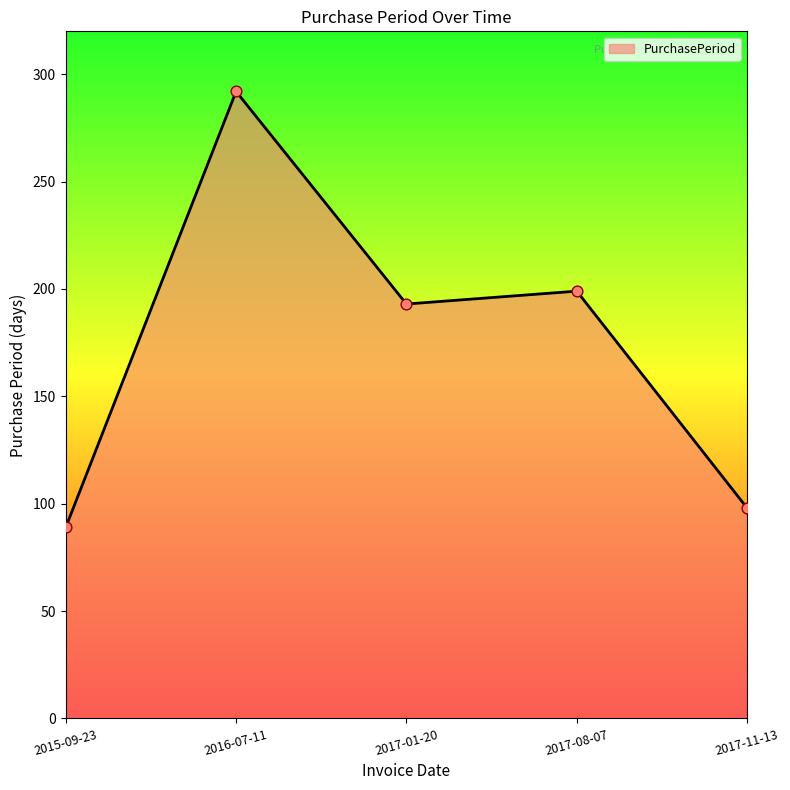

Which has a higher value, 2017-08-07 or 2016-07-11?

2016-07-11